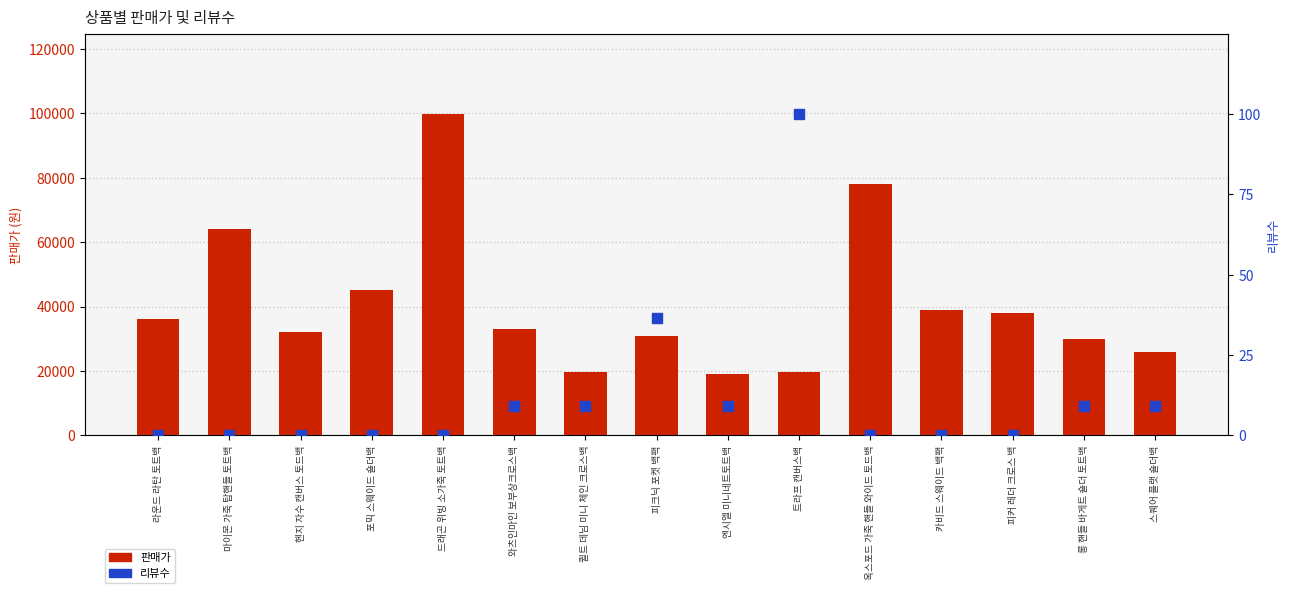

Which series reaches the maximum Y coordinate?

판매가